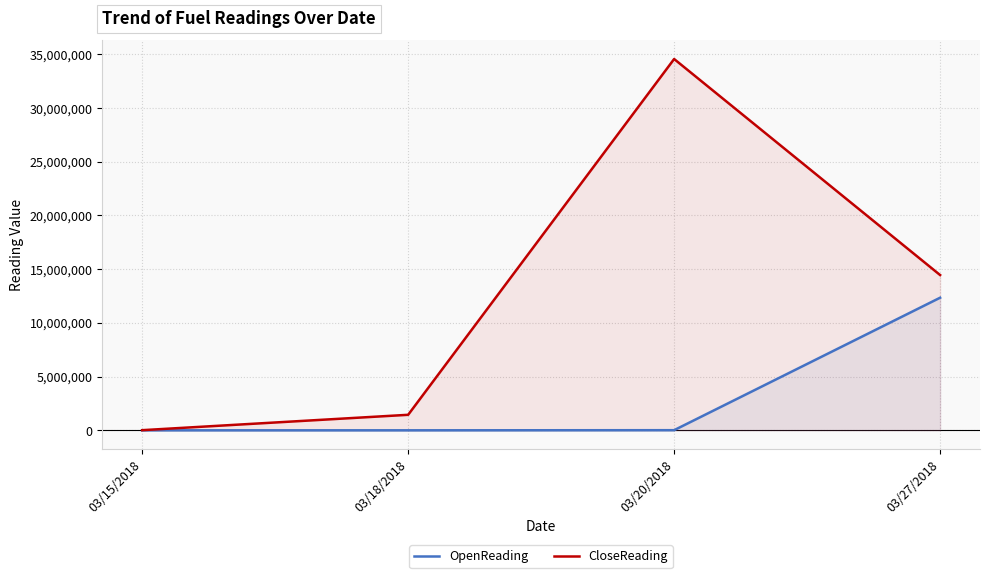

True or false: OpenReading and CloseReading cross at least once.

False